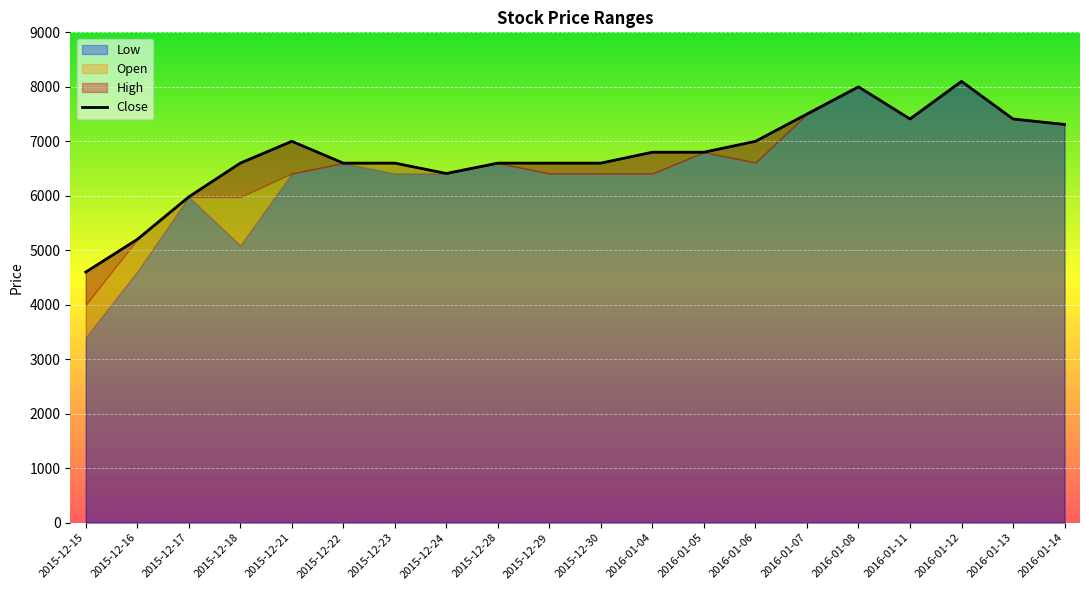

What is the label of the 3rd point from the left?

2015-12-17